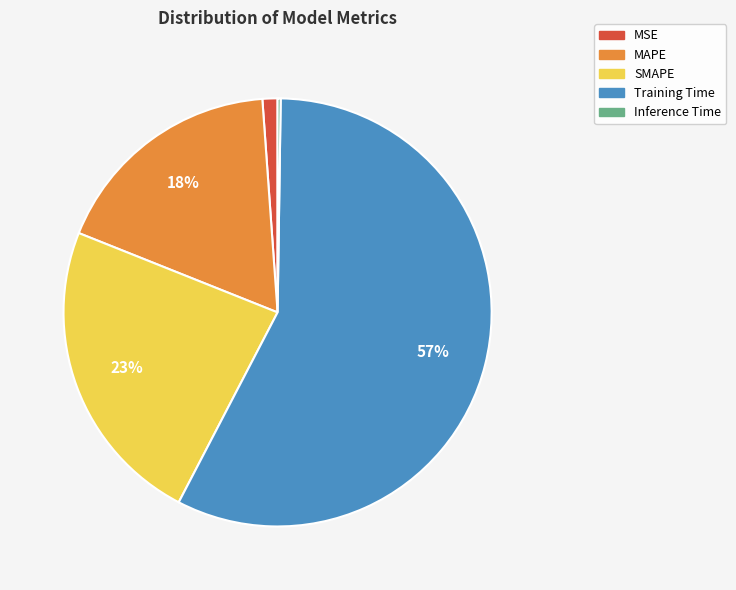

Combined, do MAPE and MSE account for over 50%?

No